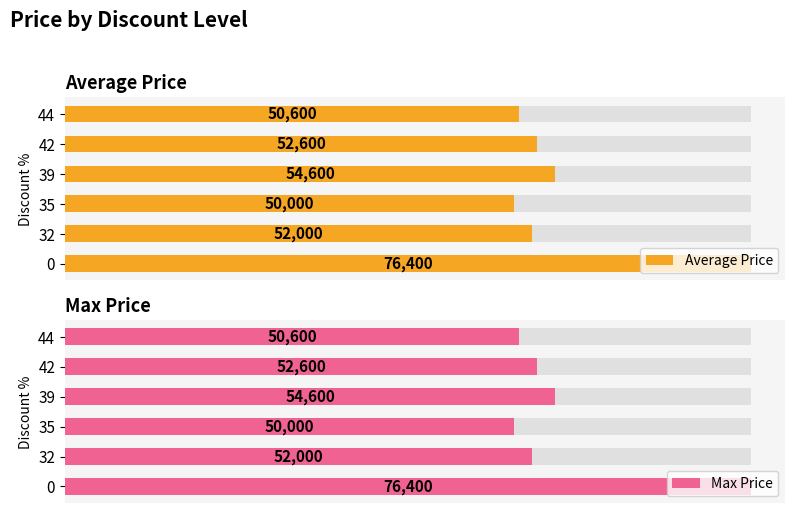

How many bars are there in each group?

2